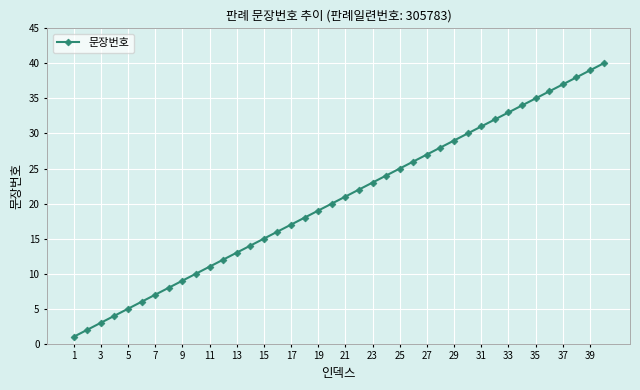

What is the value of the 36th point from the left?

36